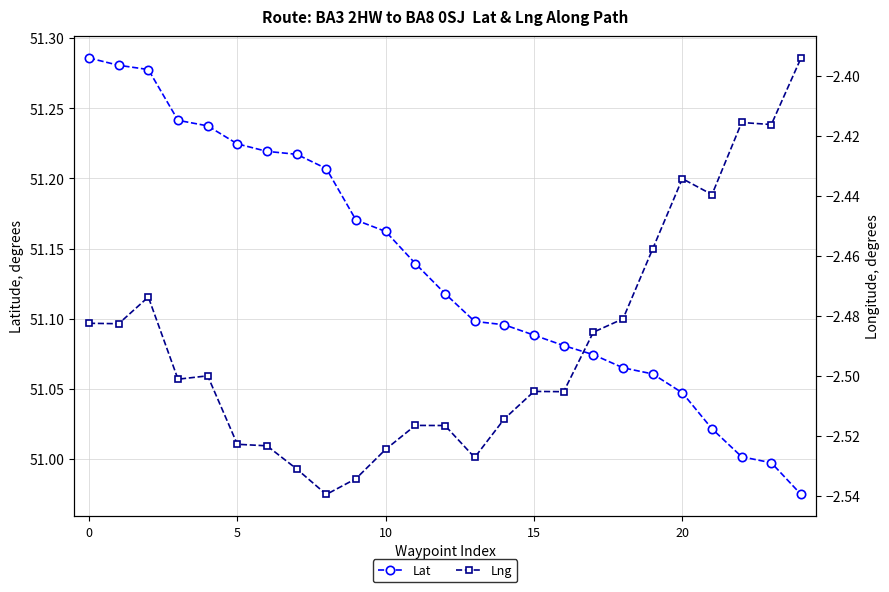

Is it true that Lat equals 86.0 at 5?

False